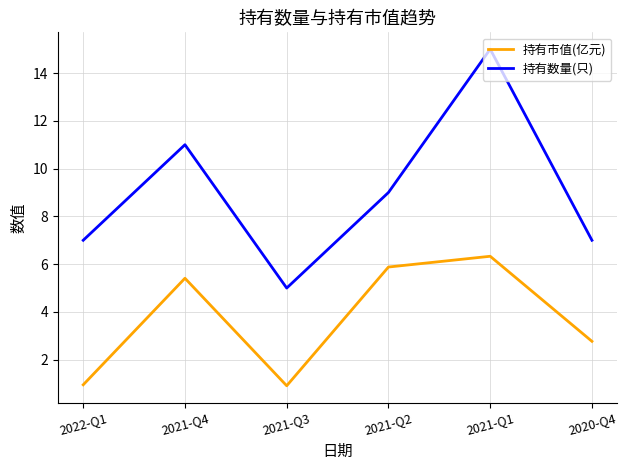

Which series has the largest range (max minus min)?

持有数量(只)